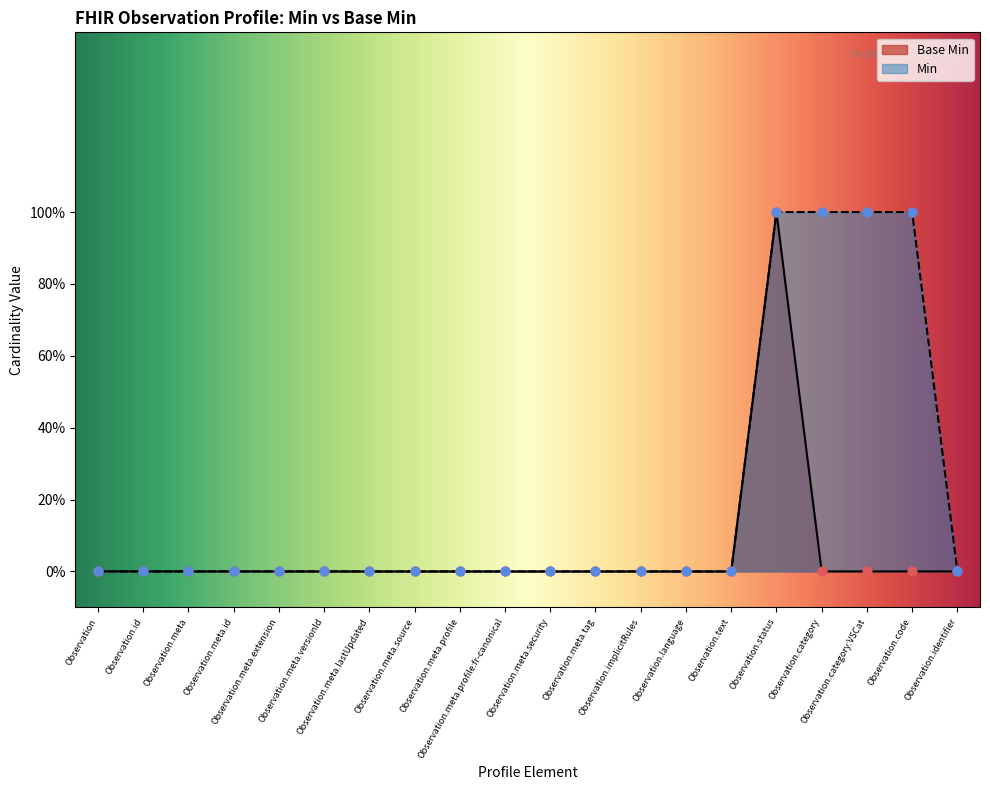

Between Observation.meta.lastUpdated and Observation.meta.extension, which is larger?

Observation.meta.lastUpdated